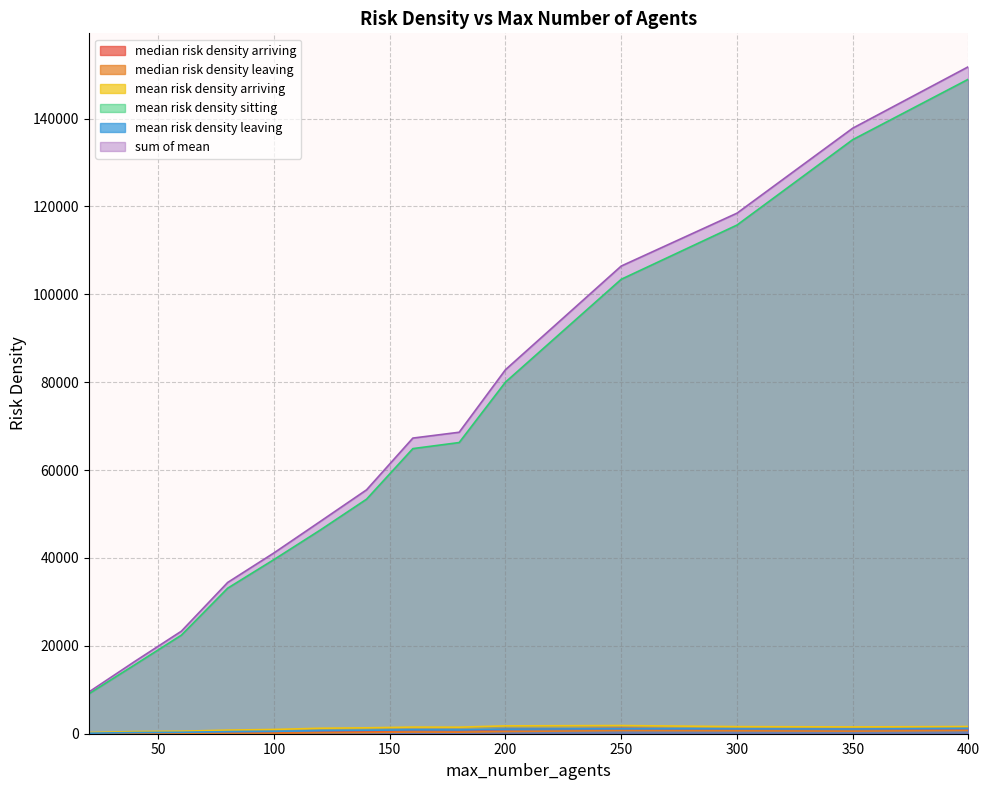

Which series has the largest total across all categories?

sum of mean